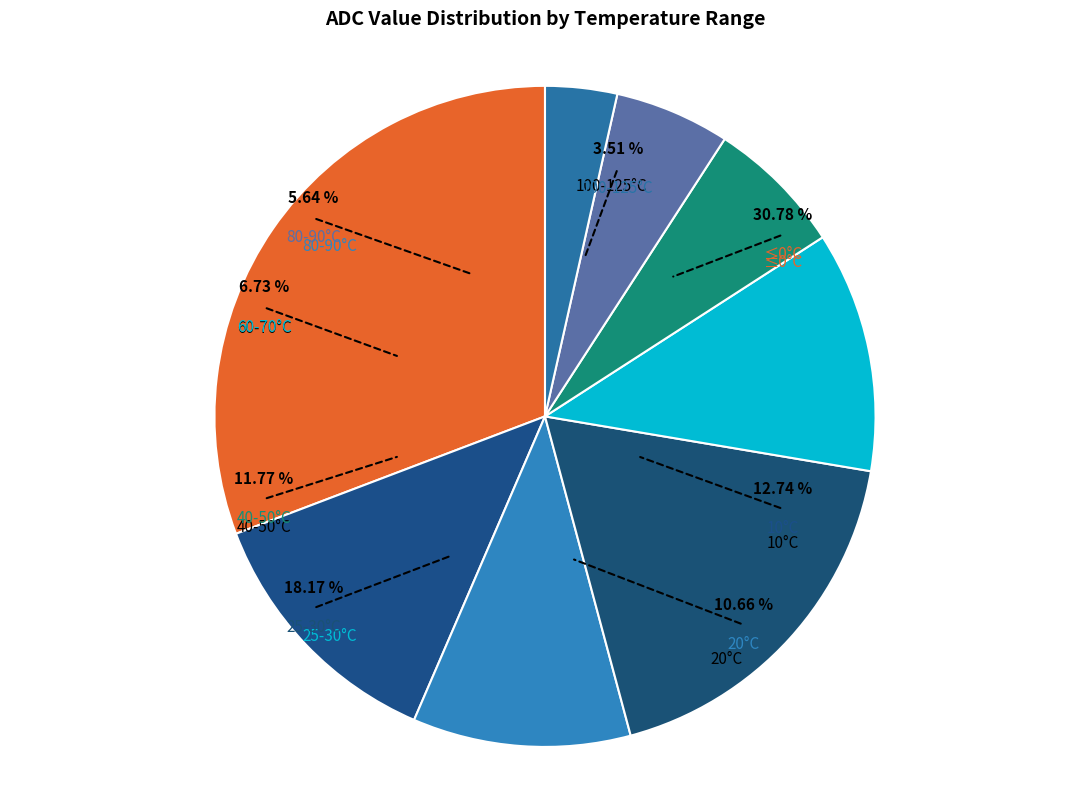

What is the total percentage of 30 and 40?

10.3%